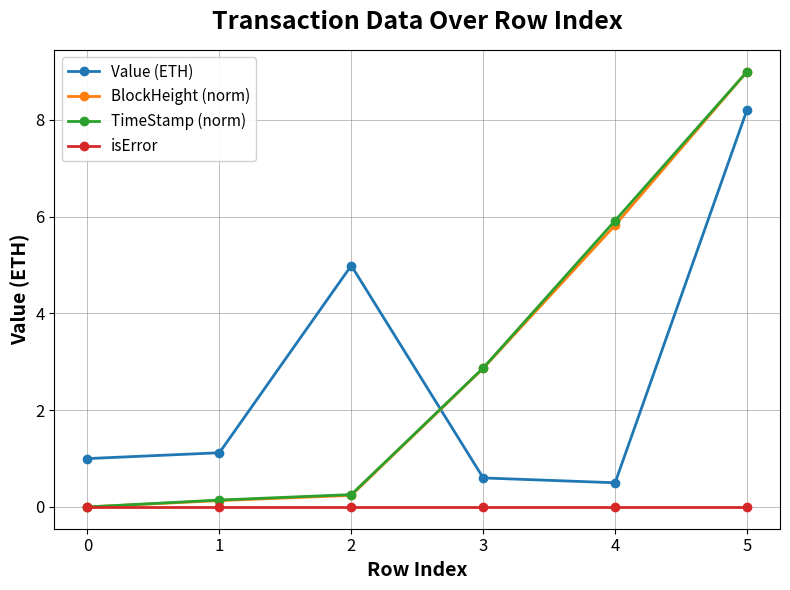

What is the total value across all series at 5?

26.2